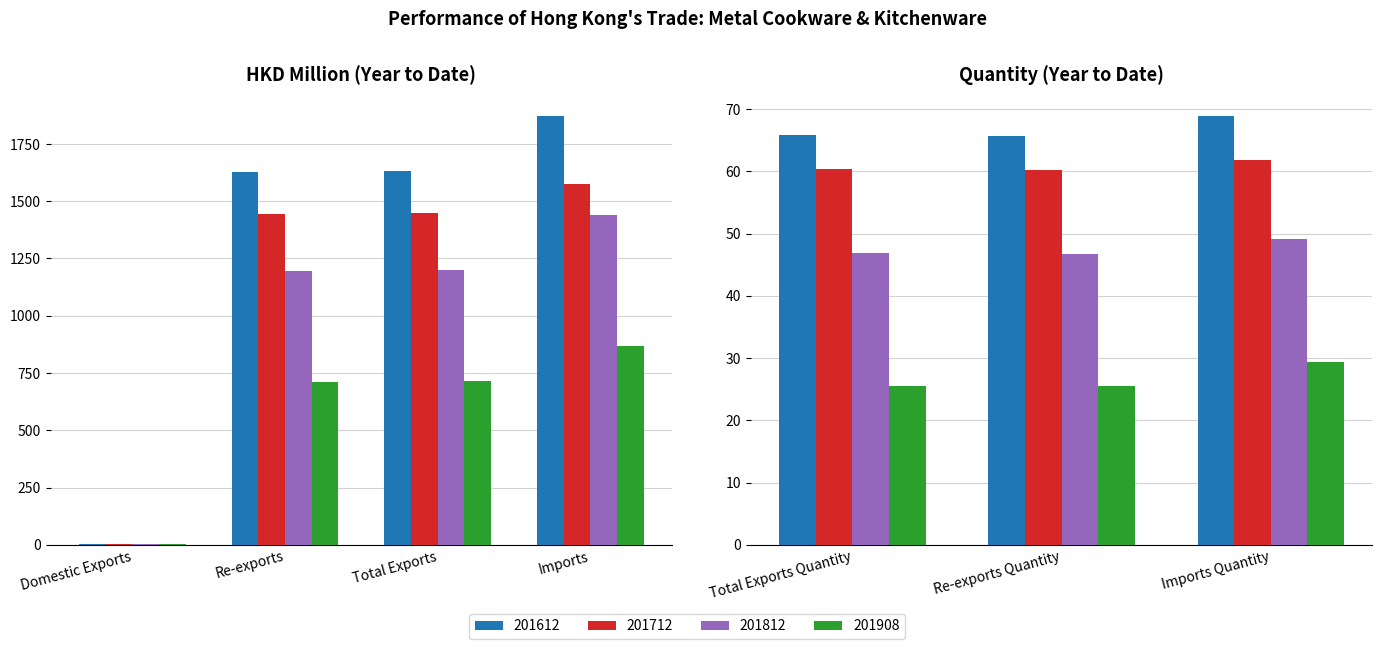

What position from the left is Re-exports Quantity?

6